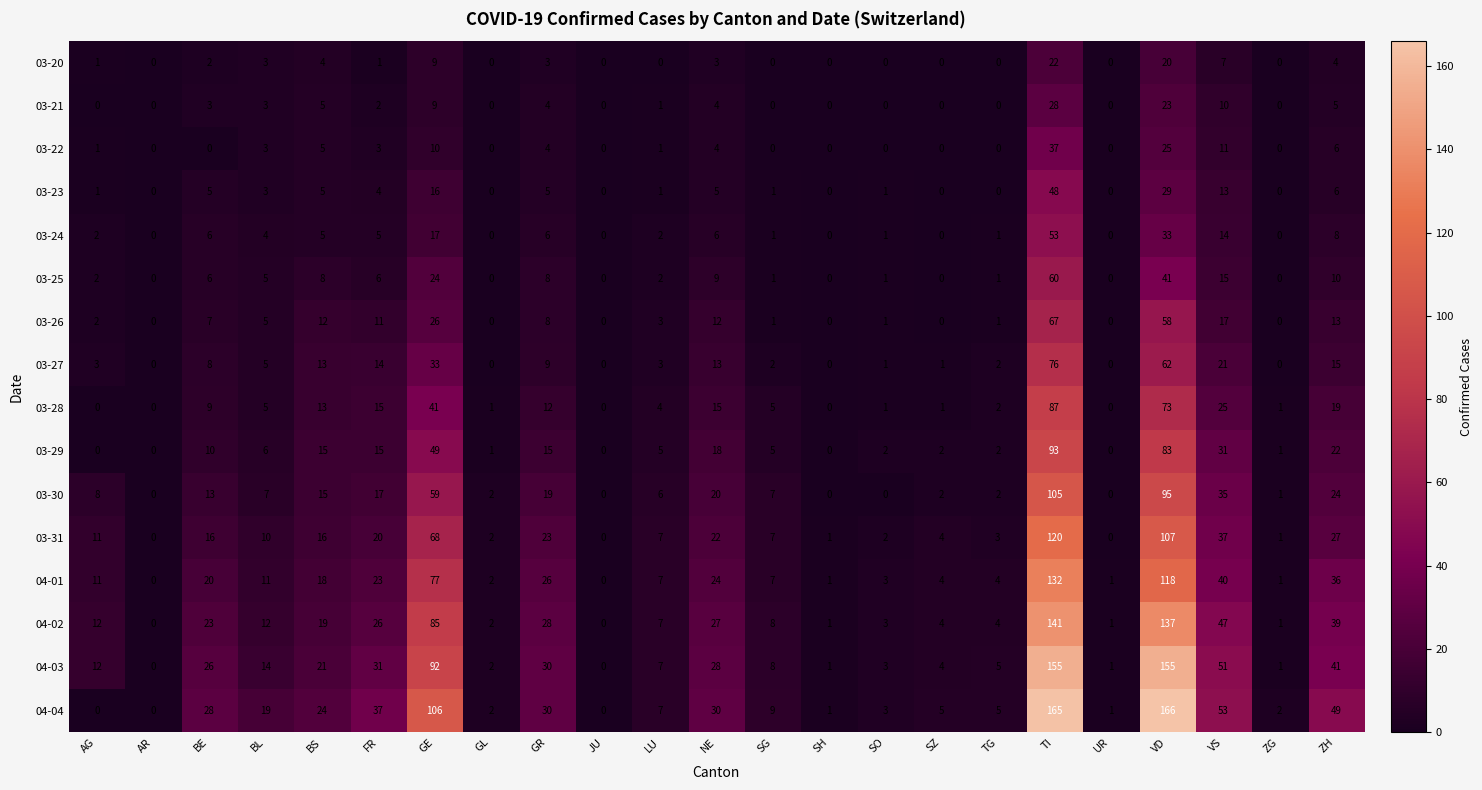

How many series are shown in this chart?

16